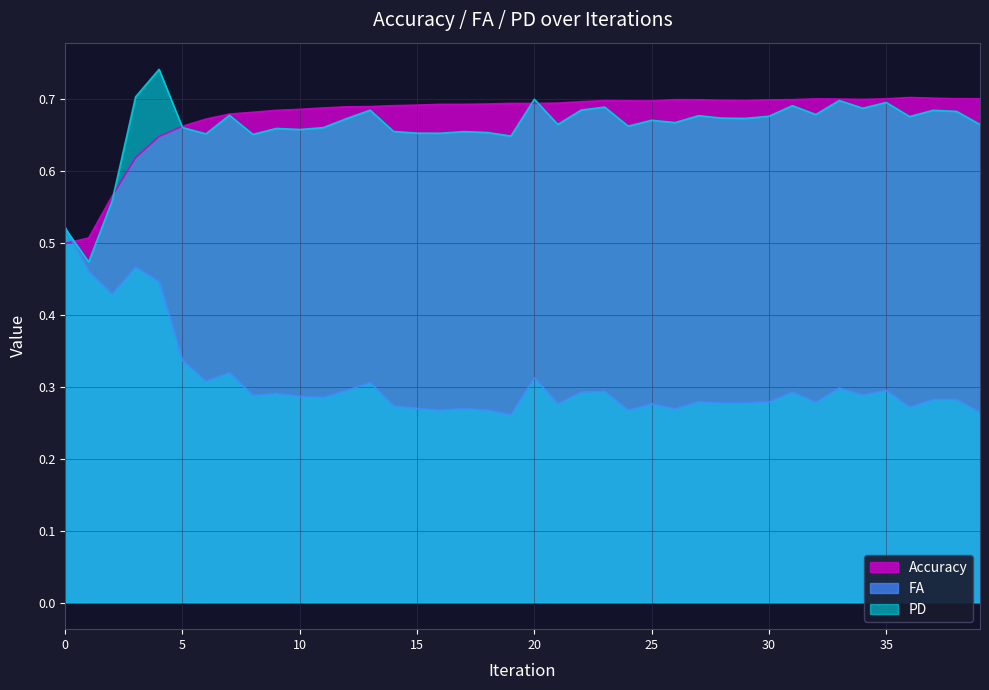

Where do PD and Accuracy first cross each other?

0 and 1